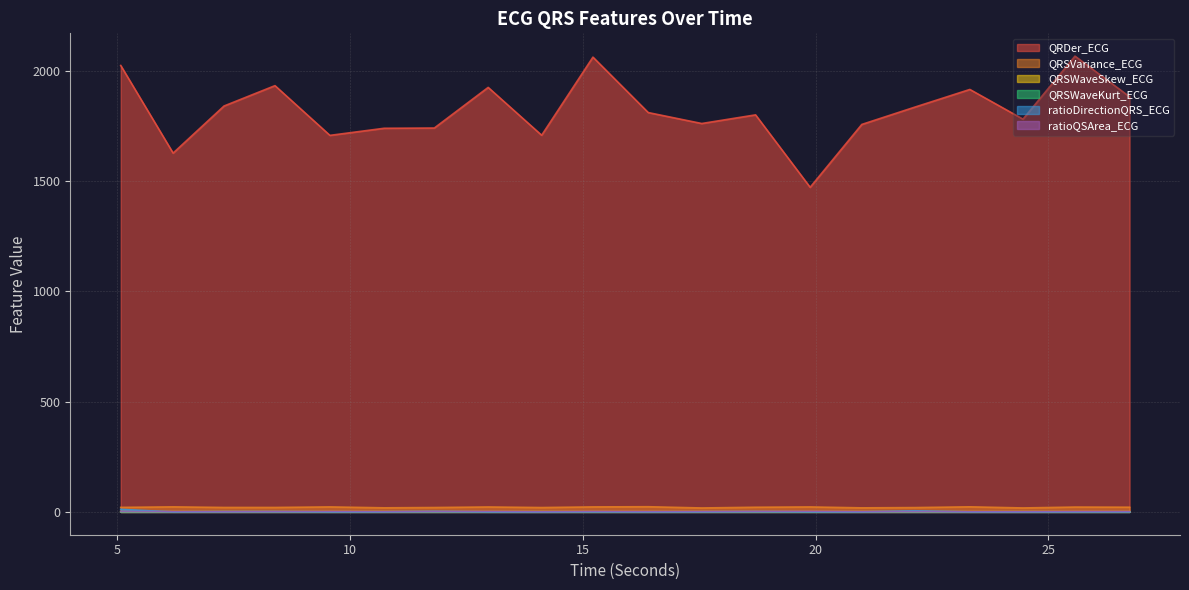

What is the approximate value of ratioDirectionQRS_ECG at 9.5703125?

0.3